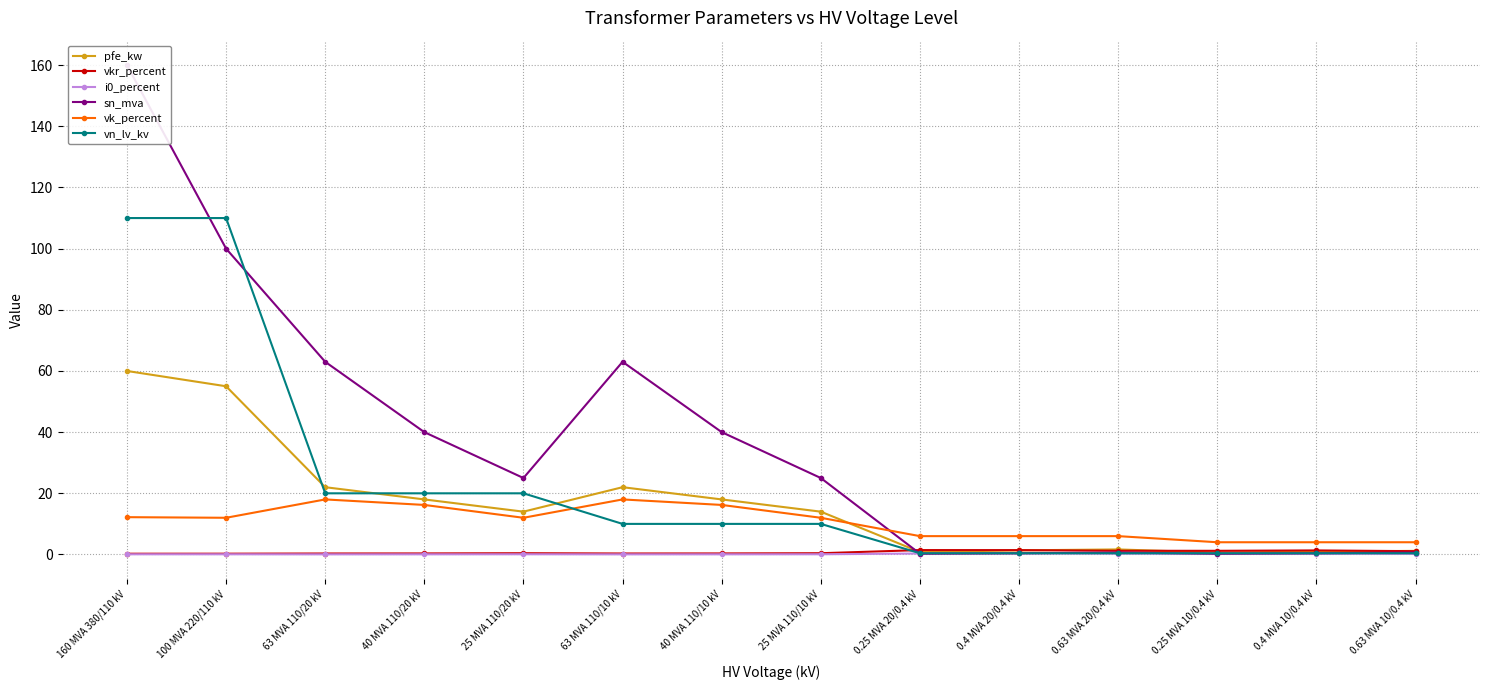

How many lines are shown in the chart?

6